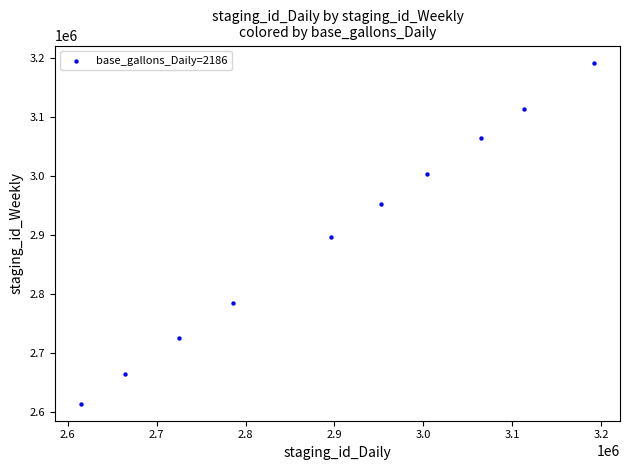

What is the average Y value?

2901283